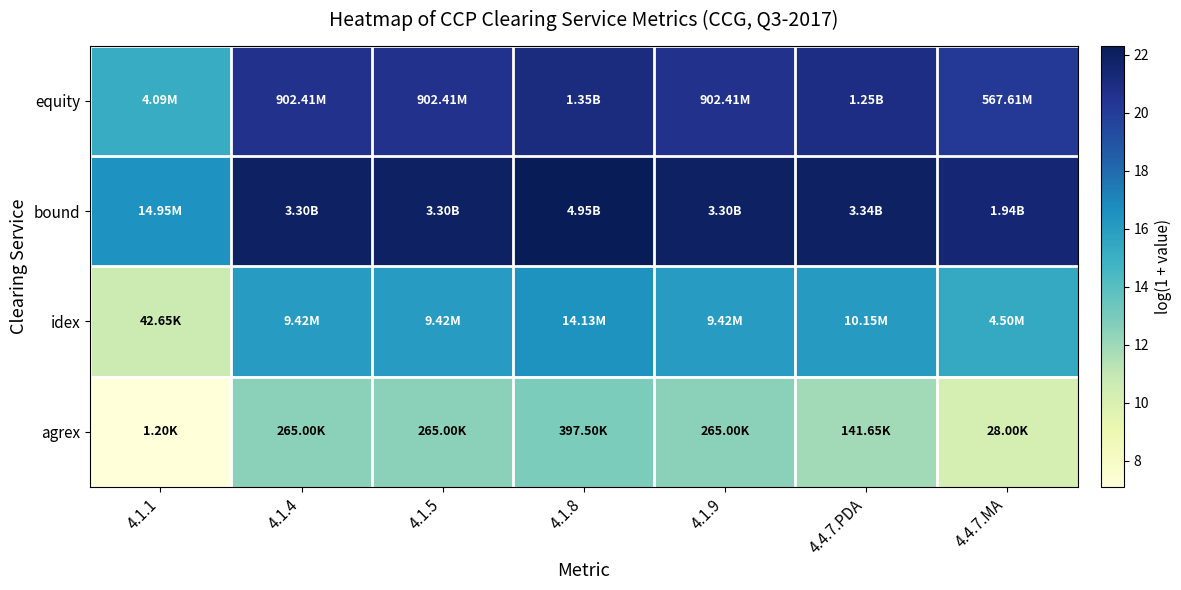

What is the total value across all series at 4.1.5?

71.1